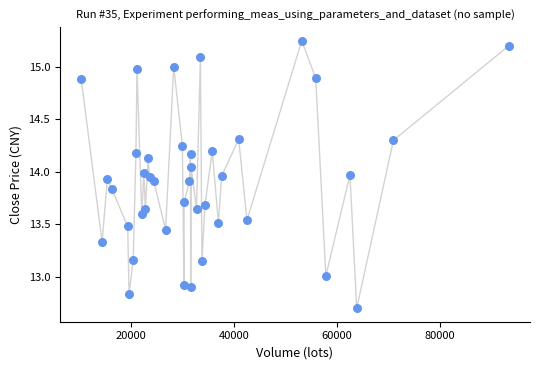

What is the range of X values (max minus min)?

83017.3